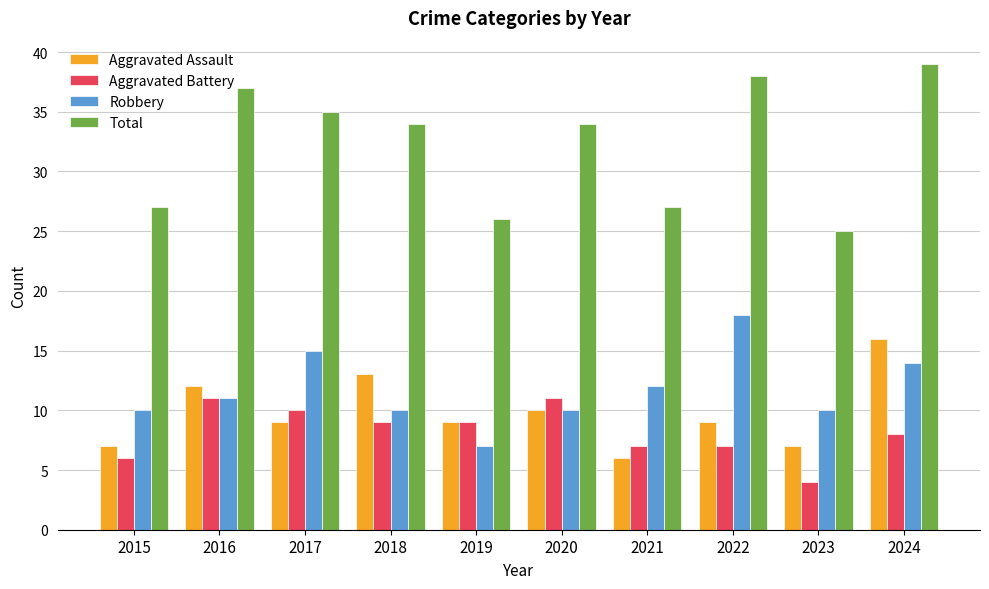

Are the bars grouped side by side (vs. stacked)?

Yes